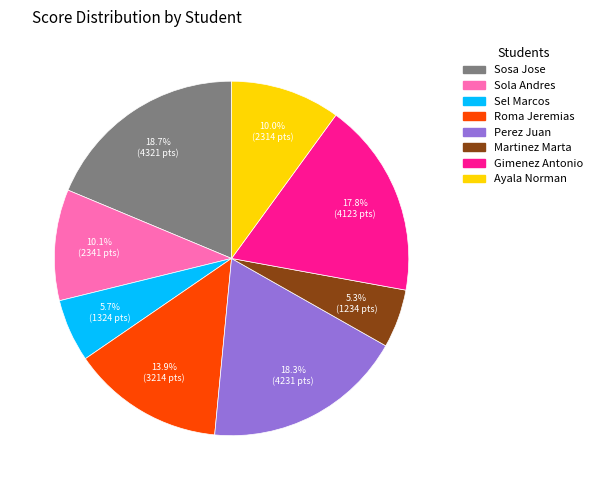

To the nearest percent, what portion does Sosa Jose represent?

19%